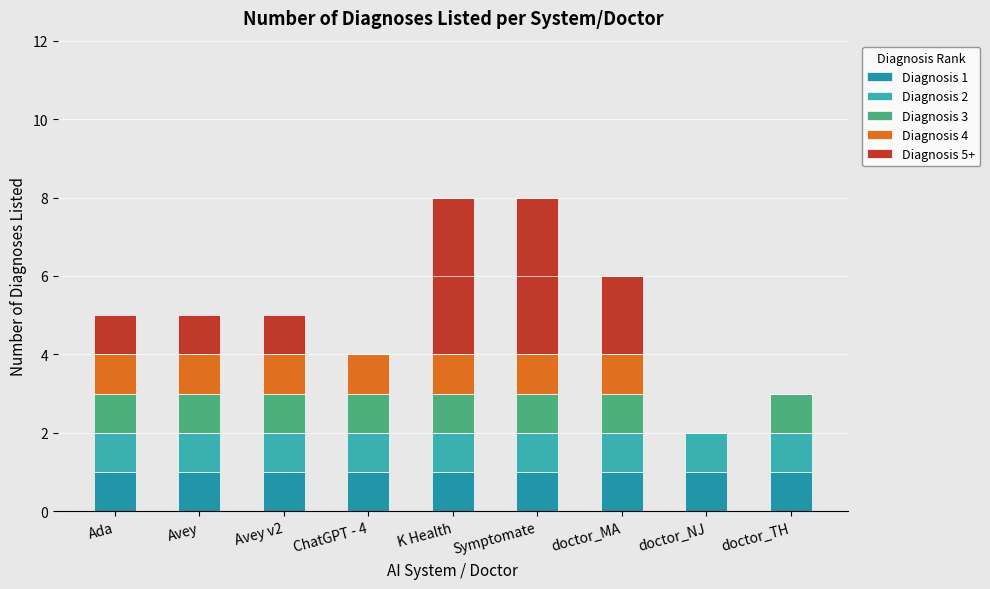

What are all the series names shown in the legend?

Diagnosis 1, Diagnosis 2, Diagnosis 3, Diagnosis 4, Diagnosis 5+